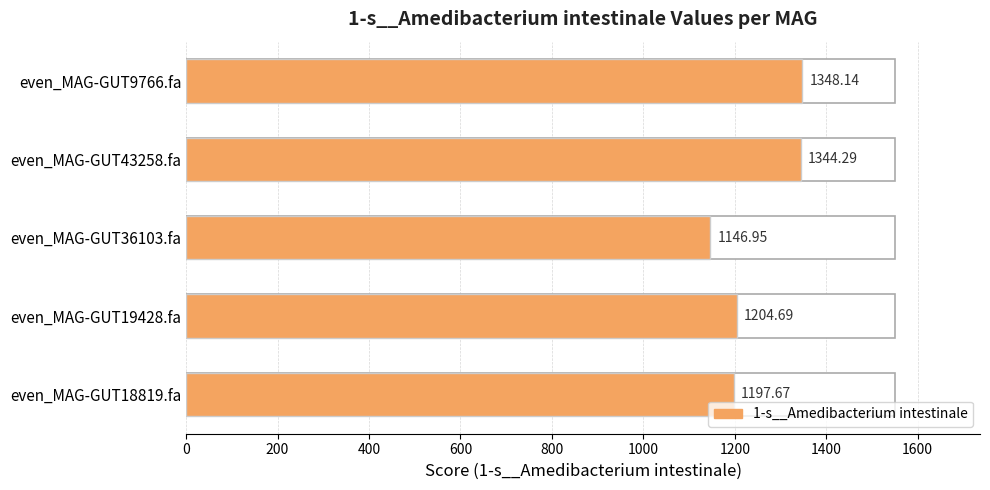

How many values are below 1204?

2